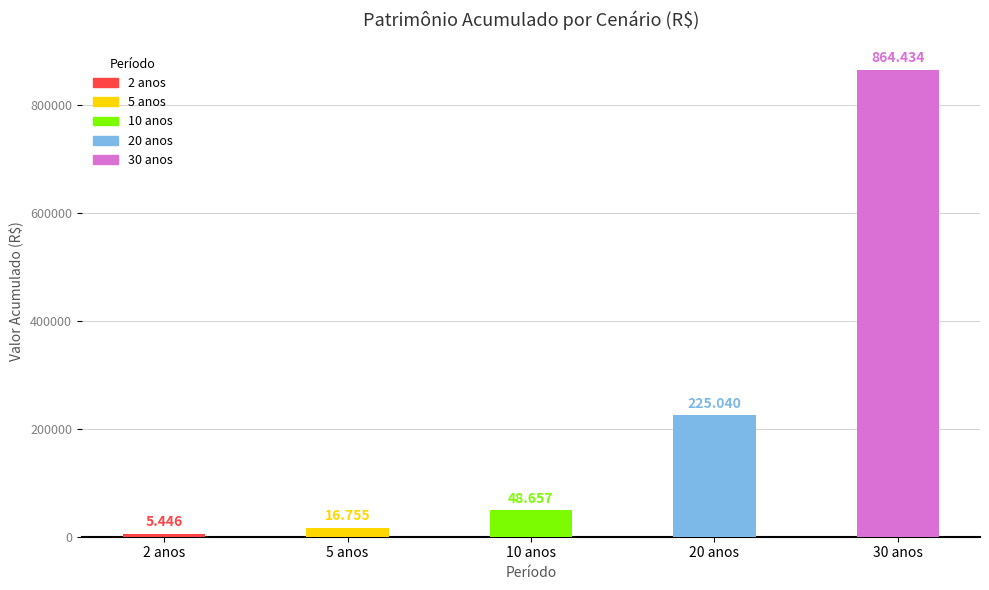

What is the label of the 2nd bar from the right?

20 anos